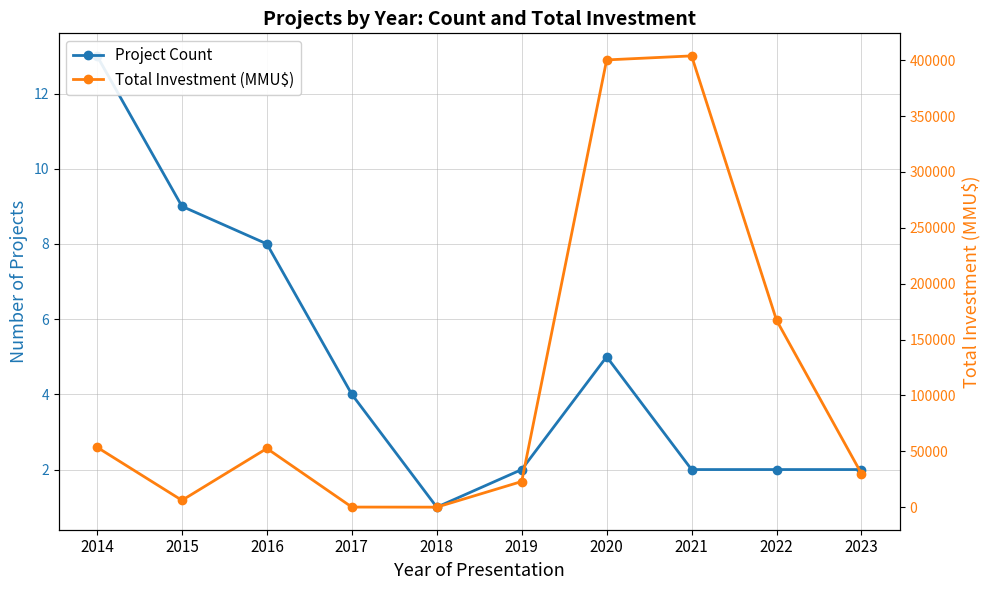

True or false: Total Investment (MMU$) and Project Count cross at least once.

False